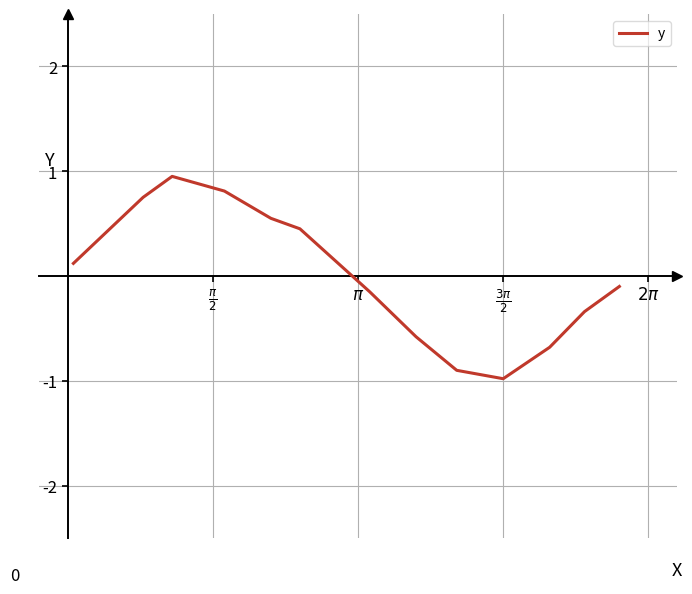

How many interior local peaks (higher than both neighbors) does the data have?

1